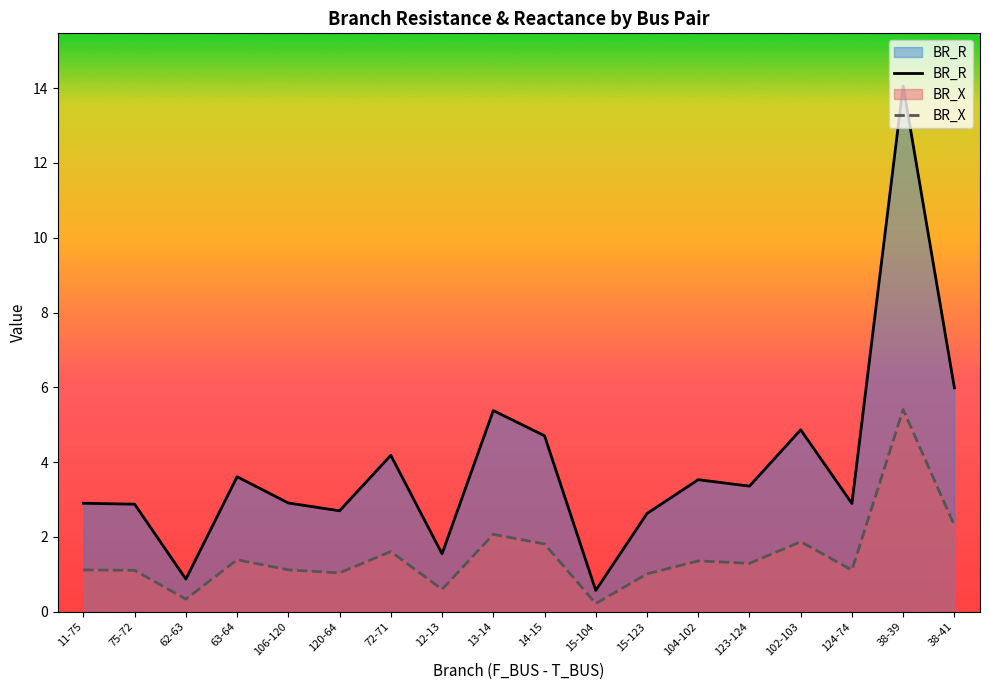

Is it true that BR_R equals 6.0 at 38-41?

True